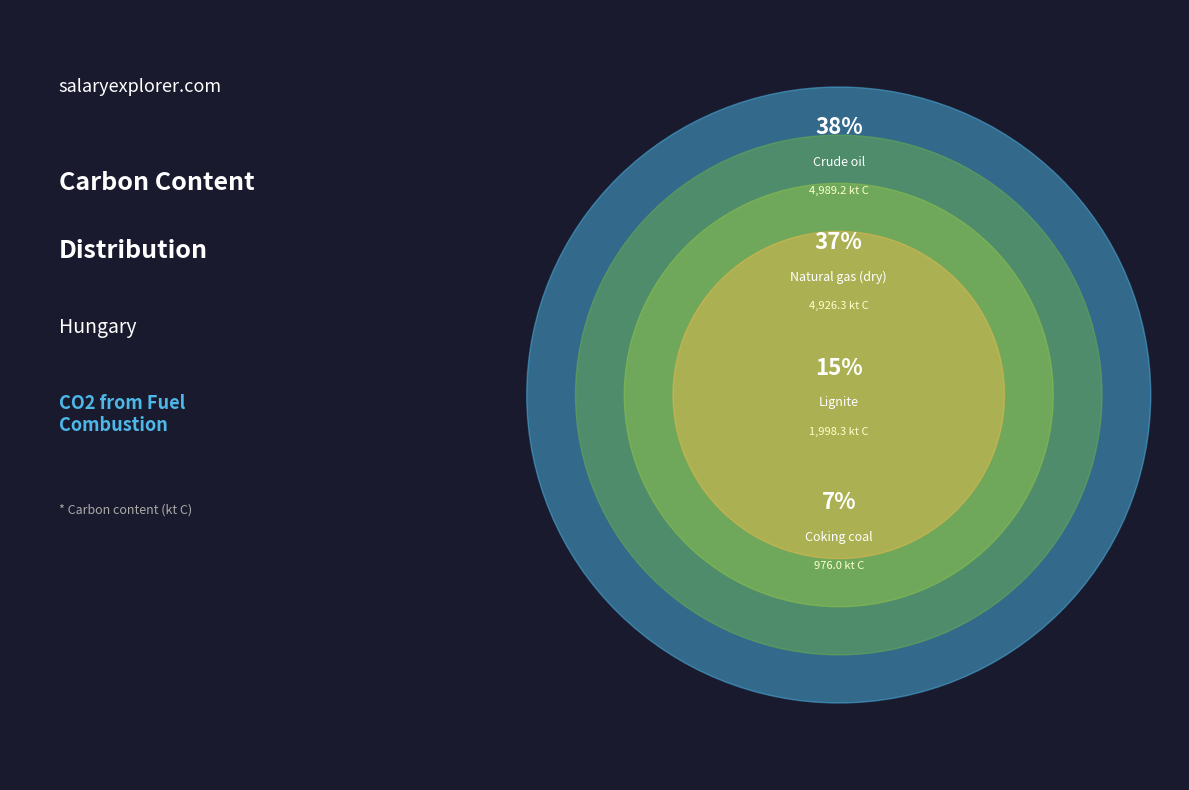

Does any single category account for the majority?

No